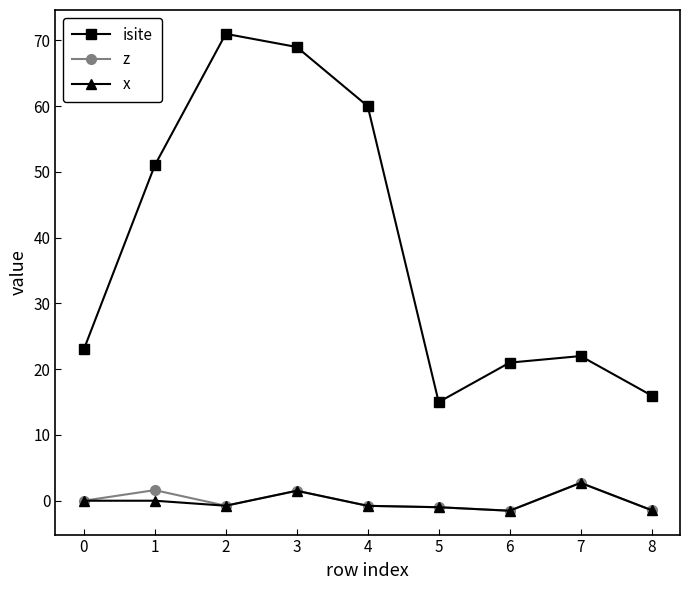

Which series has the widest spread of values?

isite